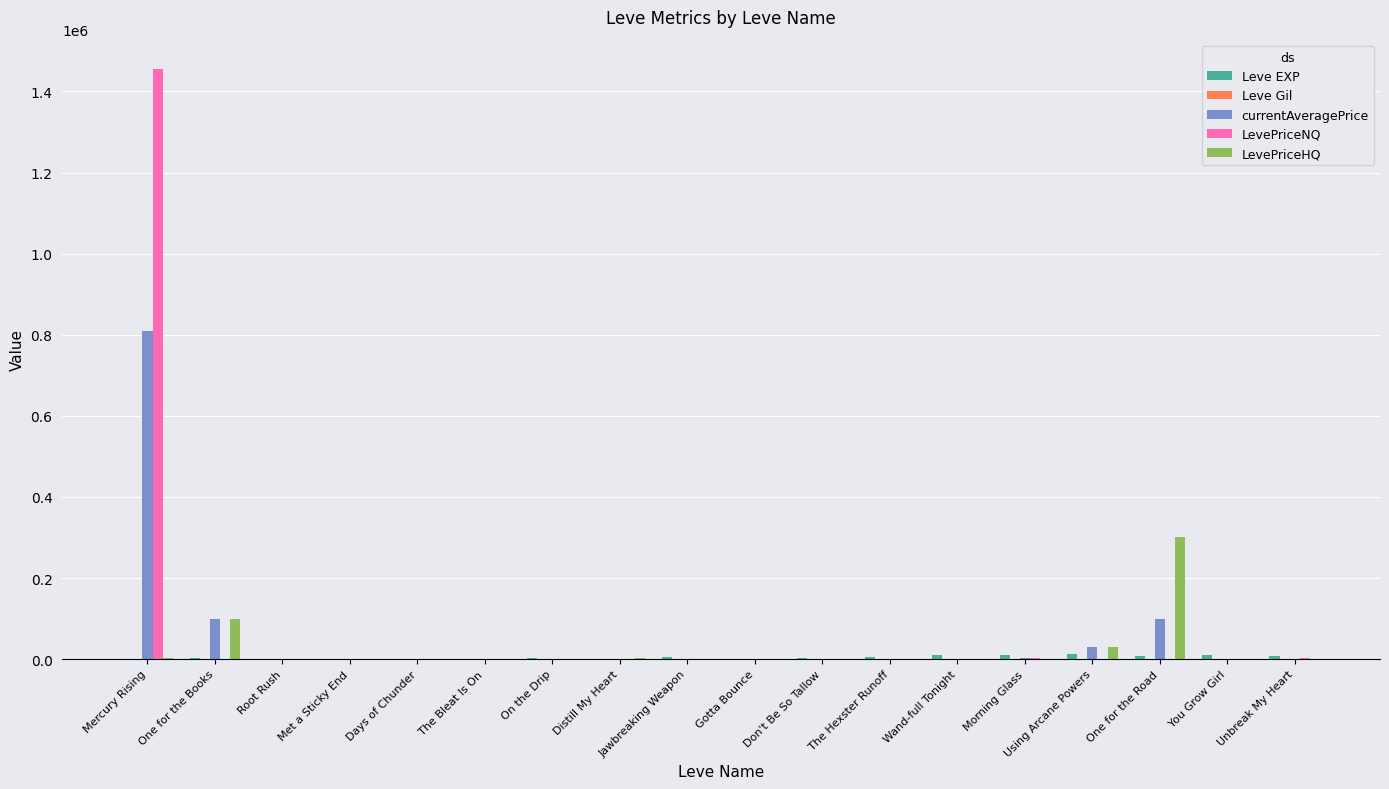

At which category is the sum across all series the highest?

Mercury Rising